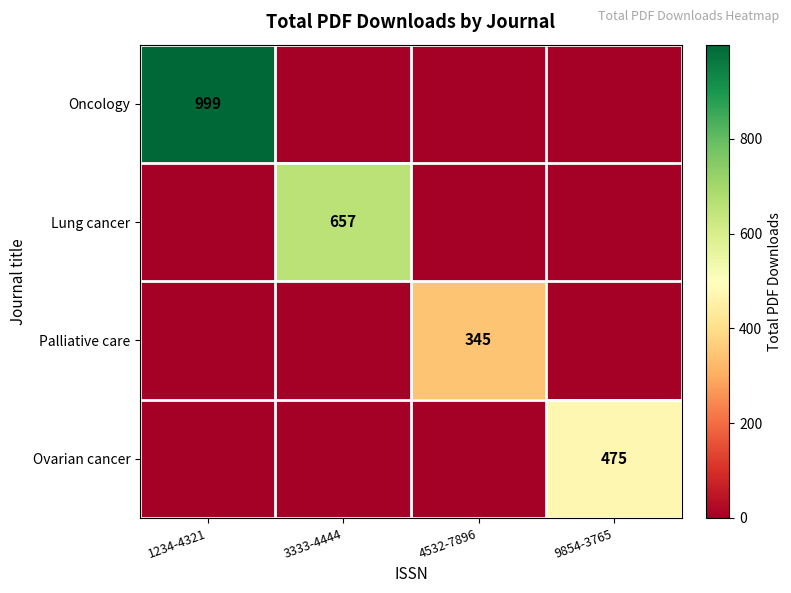

The value of Lung cancer at 3333-4444 is 657. True or false?

True